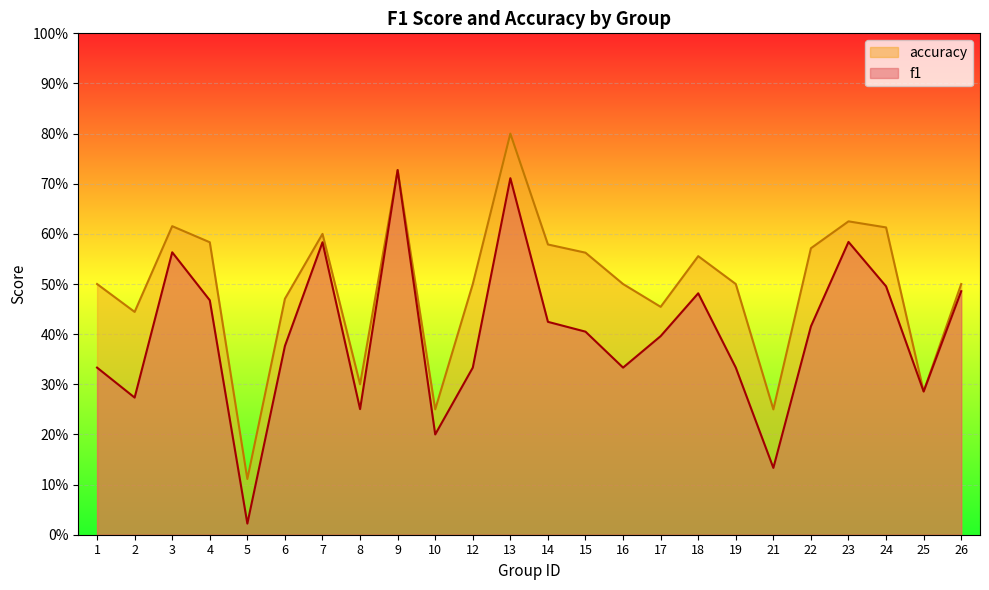

What is the difference between the second highest and second lowest values in the f1 series?

0.6